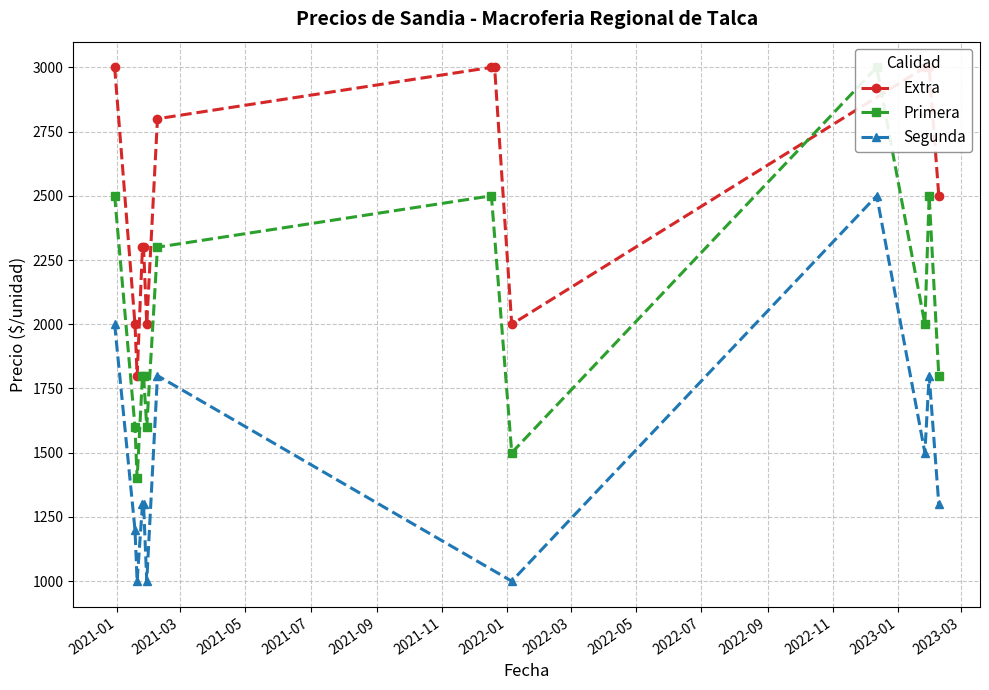

True or false: Segunda has more than 0 interior local peaks.

True